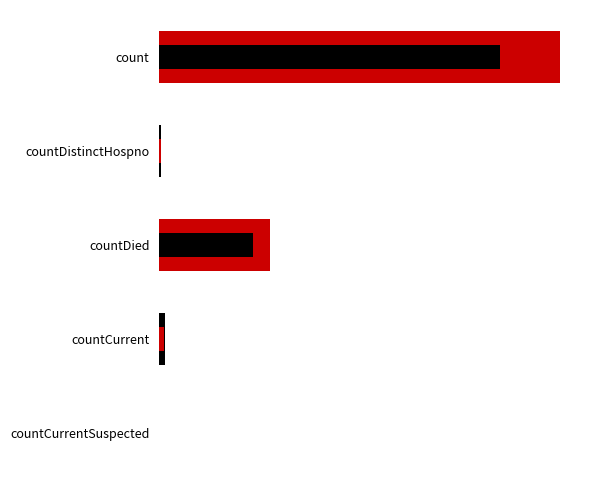

Reading left to right, extract all data points from this chart.

13202	71	3644	207	0